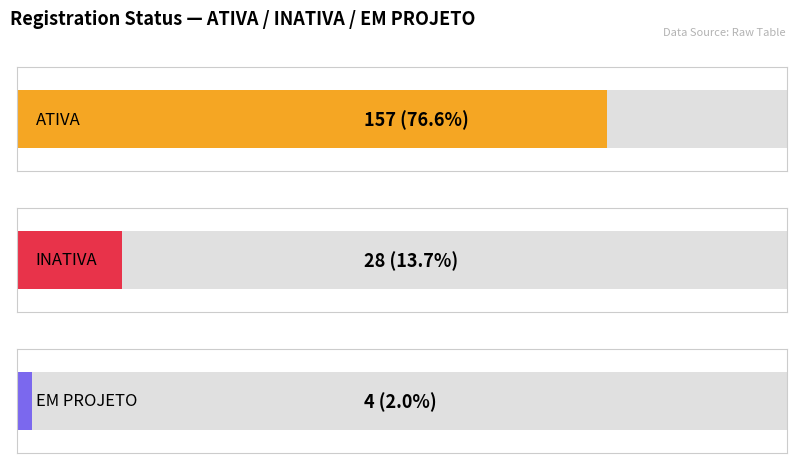

Reading left to right, transcribe all the data shown in this chart.

157	28	4	205